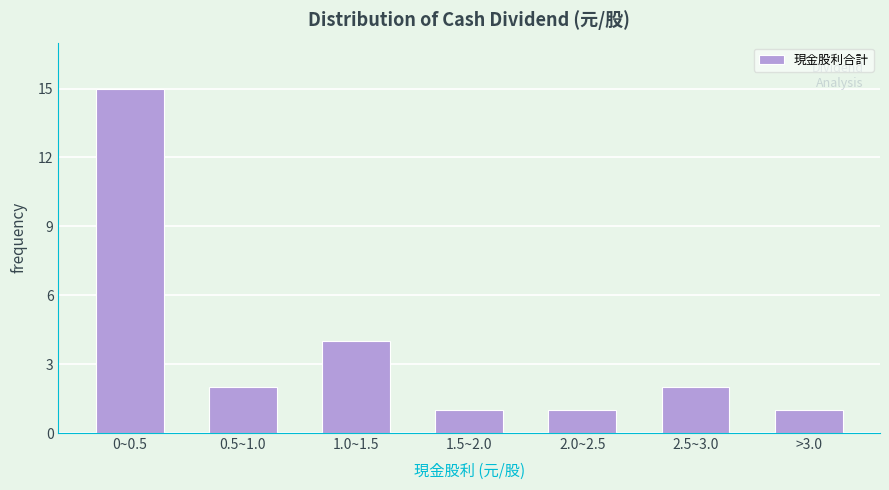

Reading left to right, list all the values displayed in this chart.

15	2	4	1	1	2	1